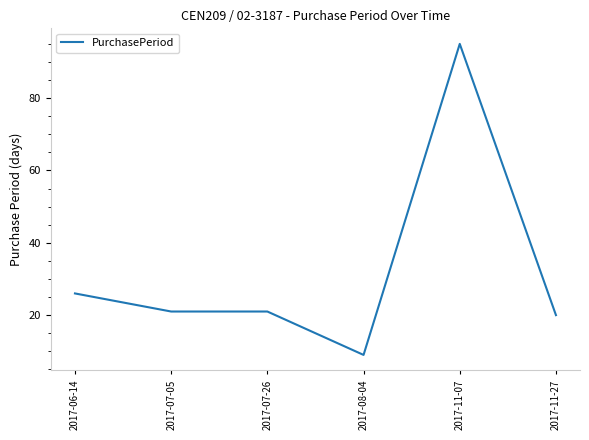

At which label is the value closest to 52?

2017-06-14